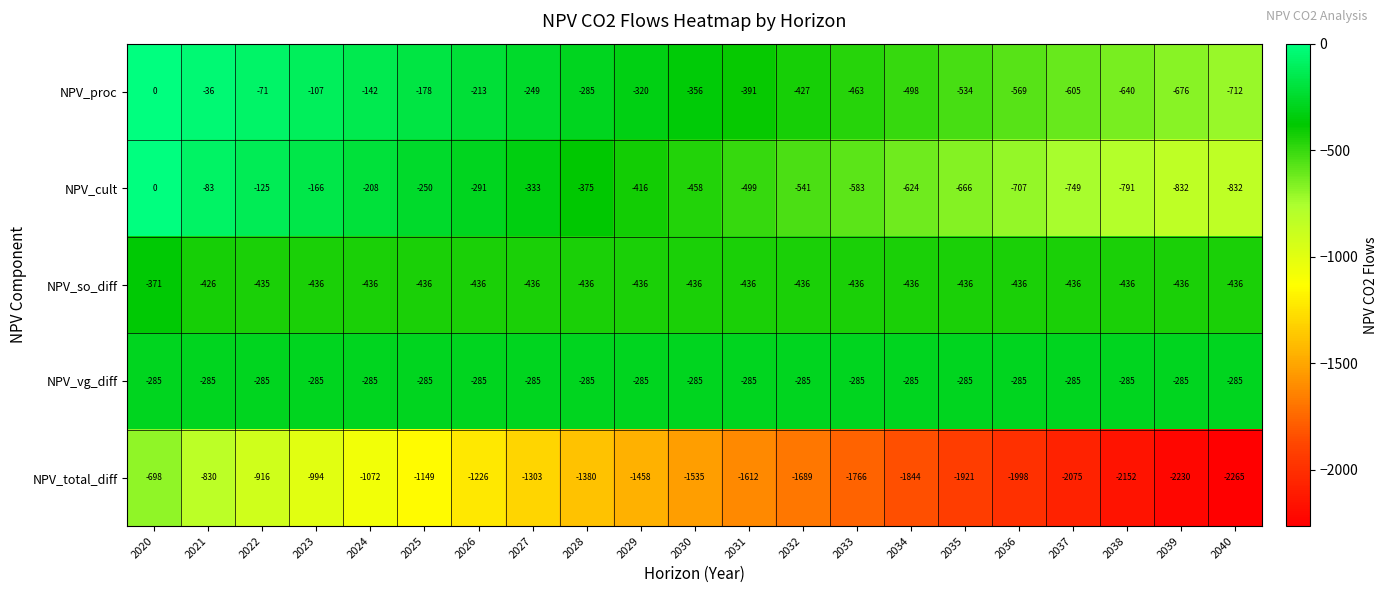

Which category has the highest value across all series?

2020